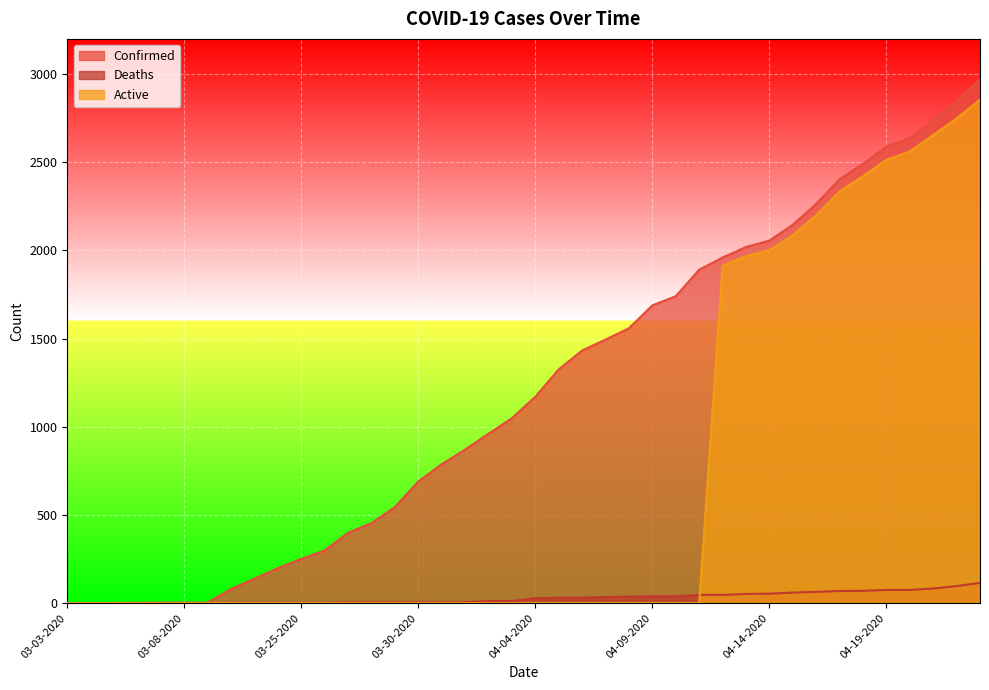

At how many categories does at least one series exceed 1507?

16